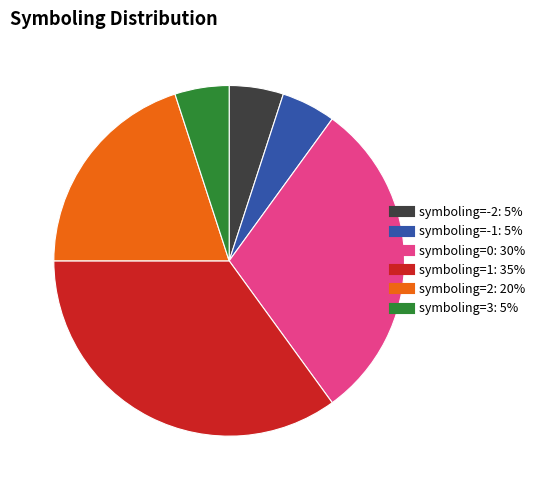

Is there any slice that represents more than half of the pie?

No